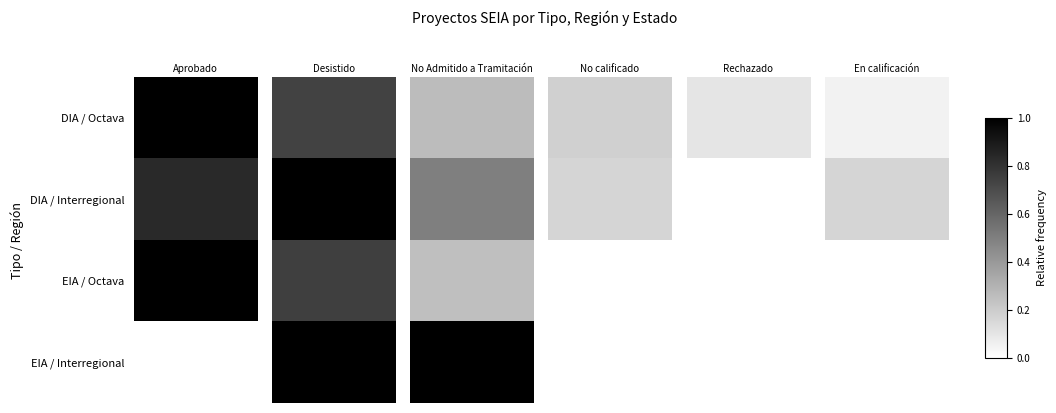

Which series has the largest total across all categories?

DIA / Interregional